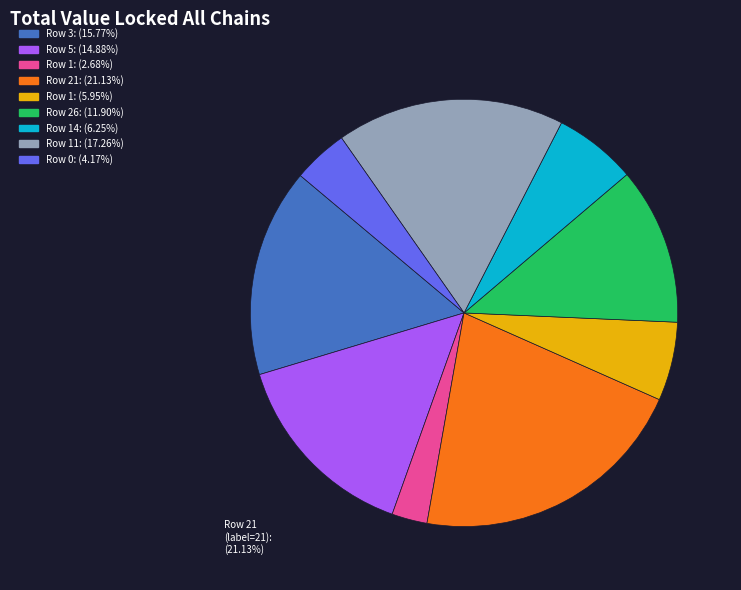

Is there a majority slice in this chart?

No